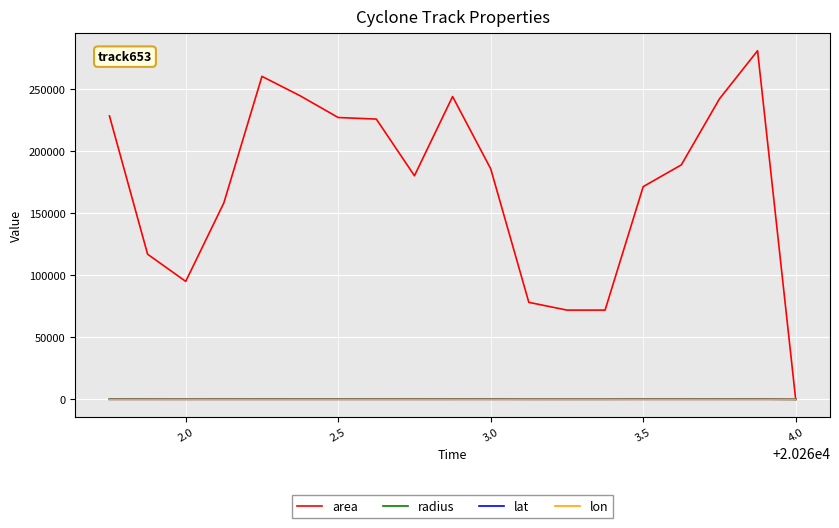

What is the highest value of the area series?

280625.0